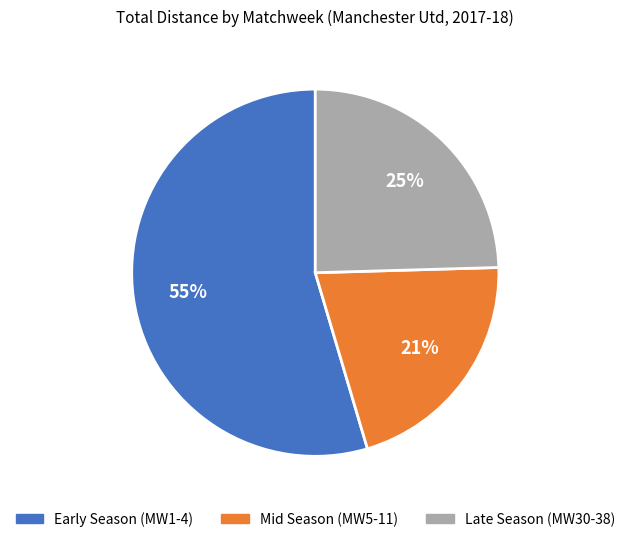

Count the number of slices in the pie.

3